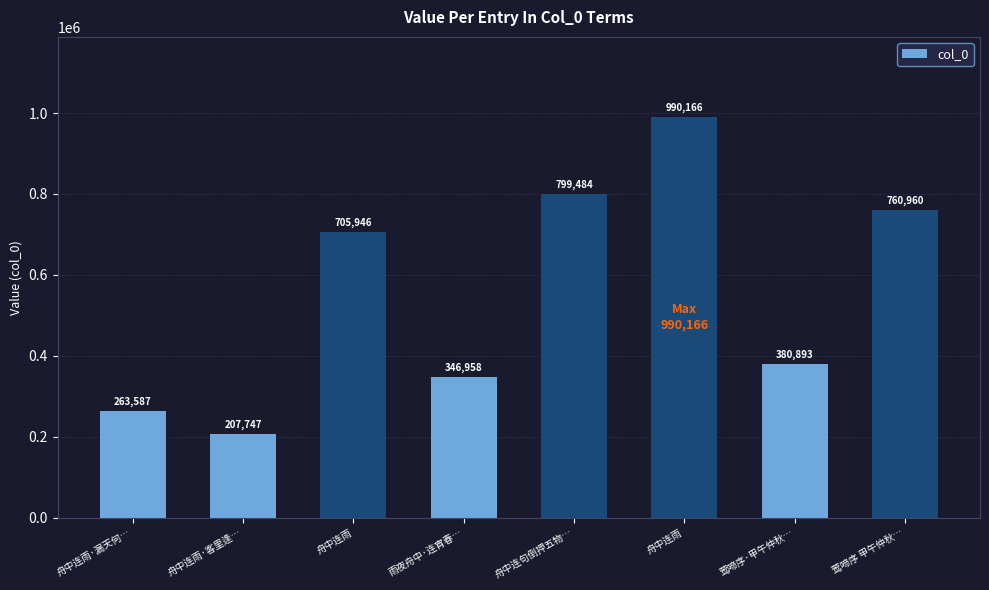

How many data points does each series have?

8